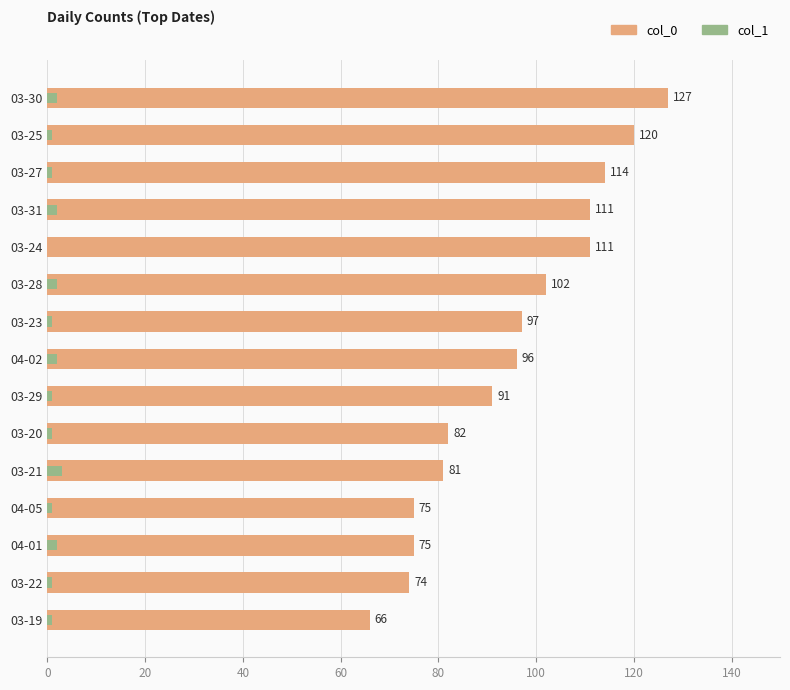

Does the chart contain stacked bars?

No